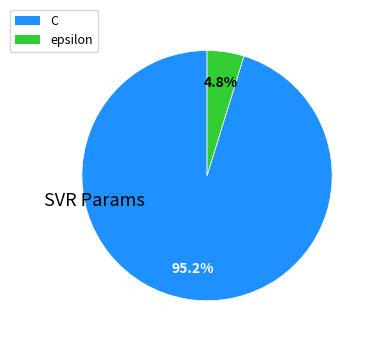

Is there any slice that represents more than half of the pie?

Yes